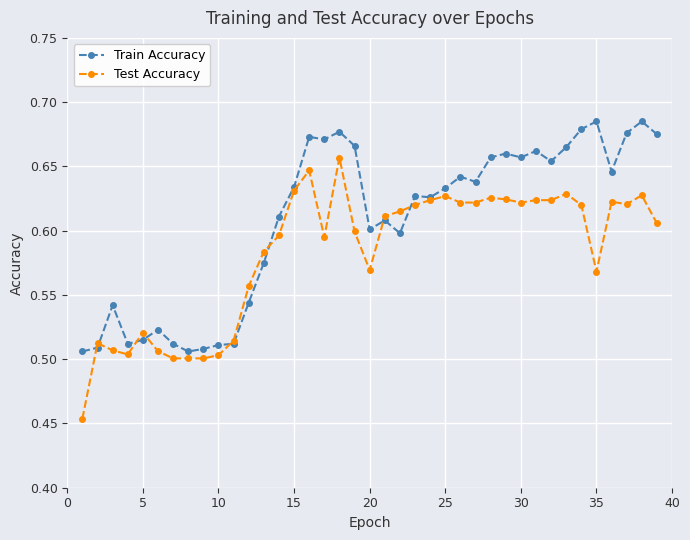

Count the Test Accuracy values in the range 0 to 1.

39